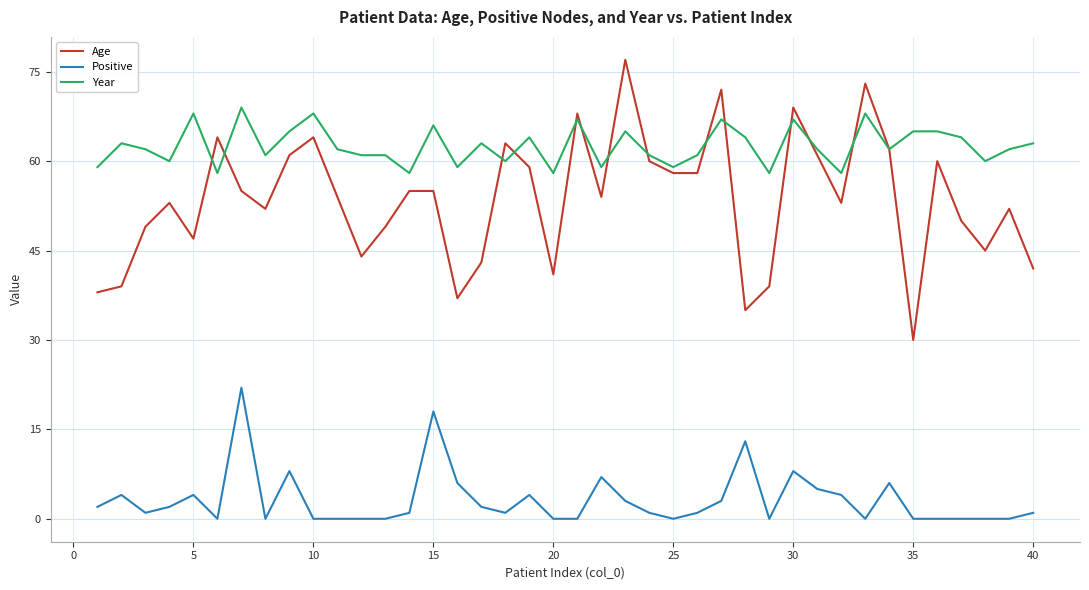

True or false: Age and Positive intersect in this chart.

False